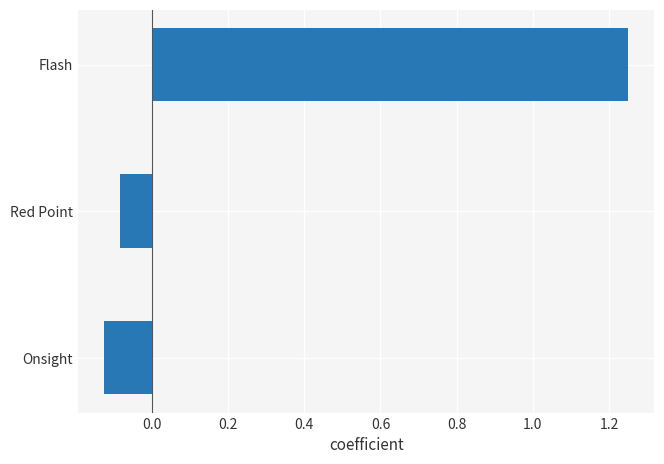

Which label corresponds to the smallest value in the chart?

Onsight